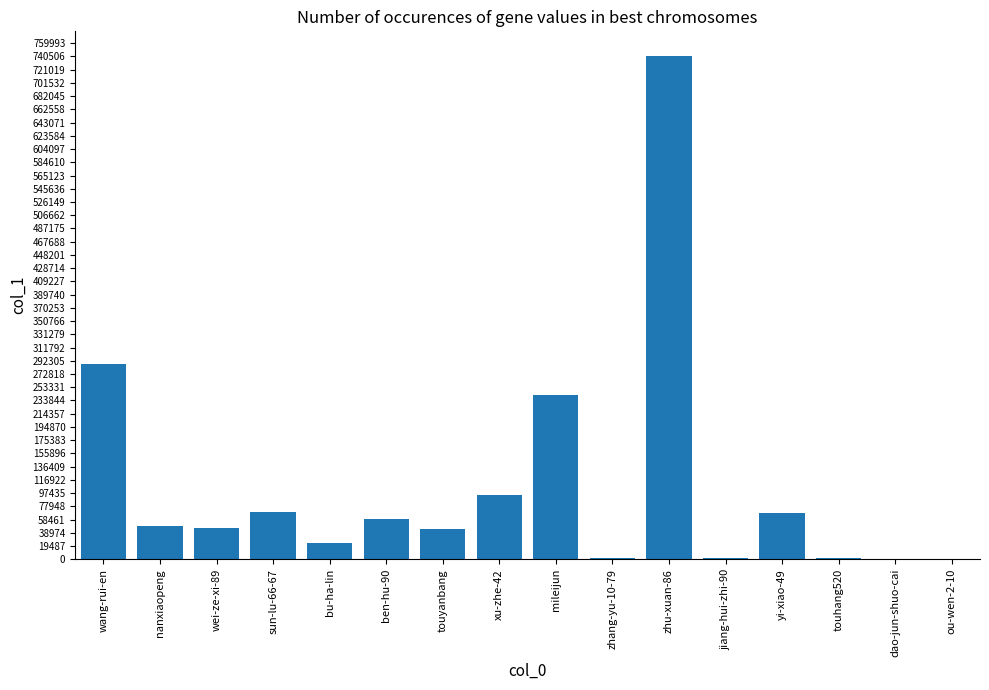

Where is the data nearest to the value 370287?

wang-rui-en